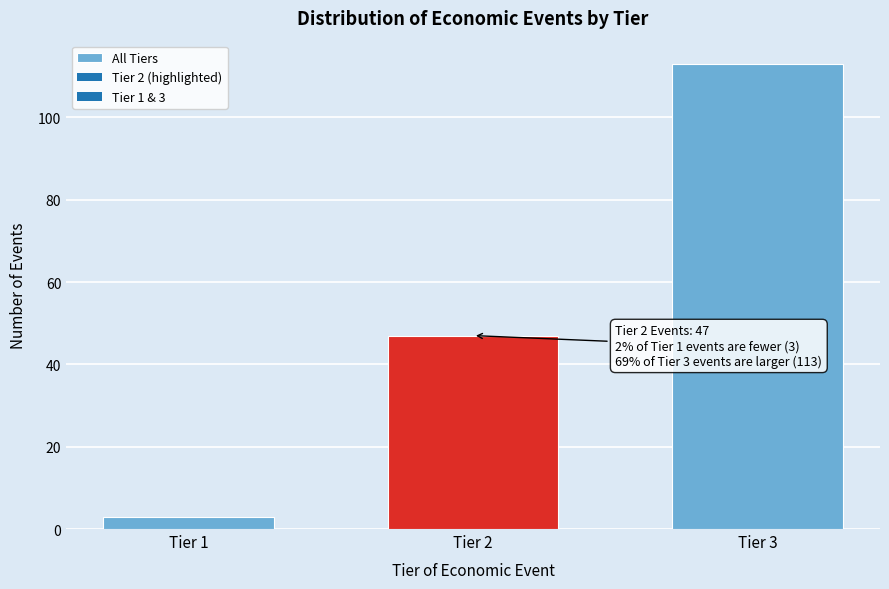

Reading left to right, extract all data points from this chart.

Tier 1=3	Tier 2=47	Tier 3=113